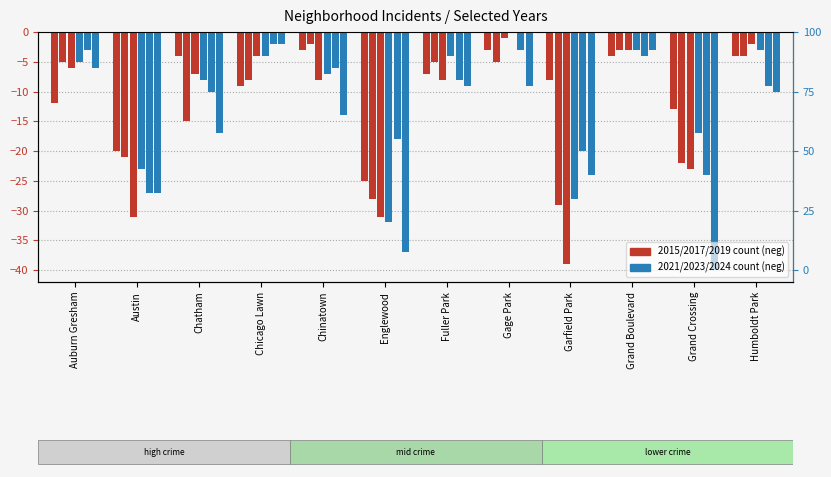

What is the label of the 6th bar from the left?

Englewood